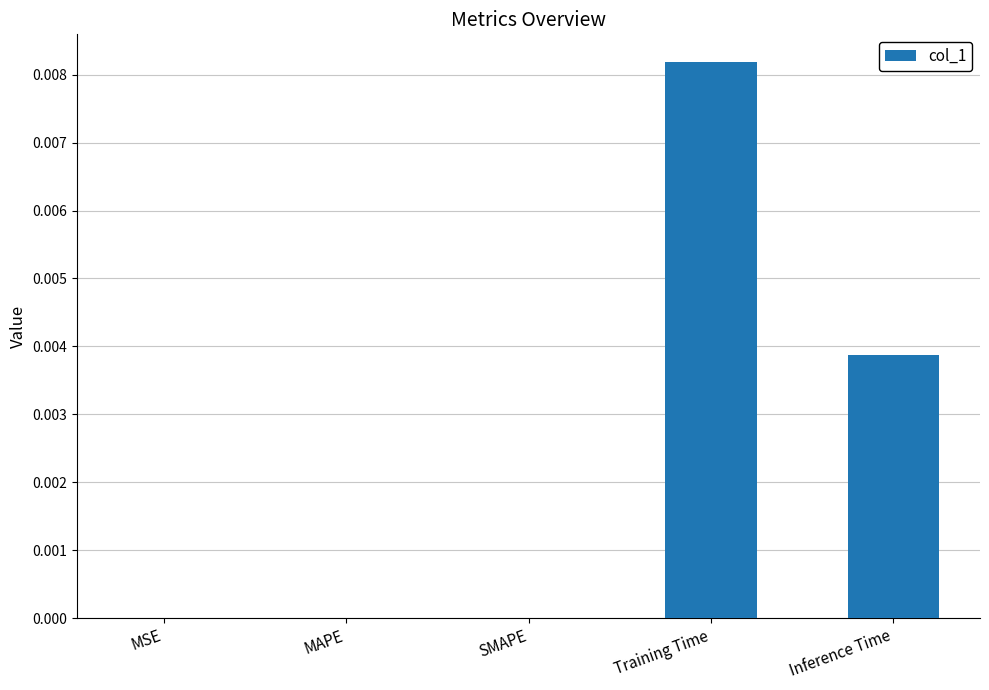

Between Inference Time and Training Time, which is larger?

Training Time